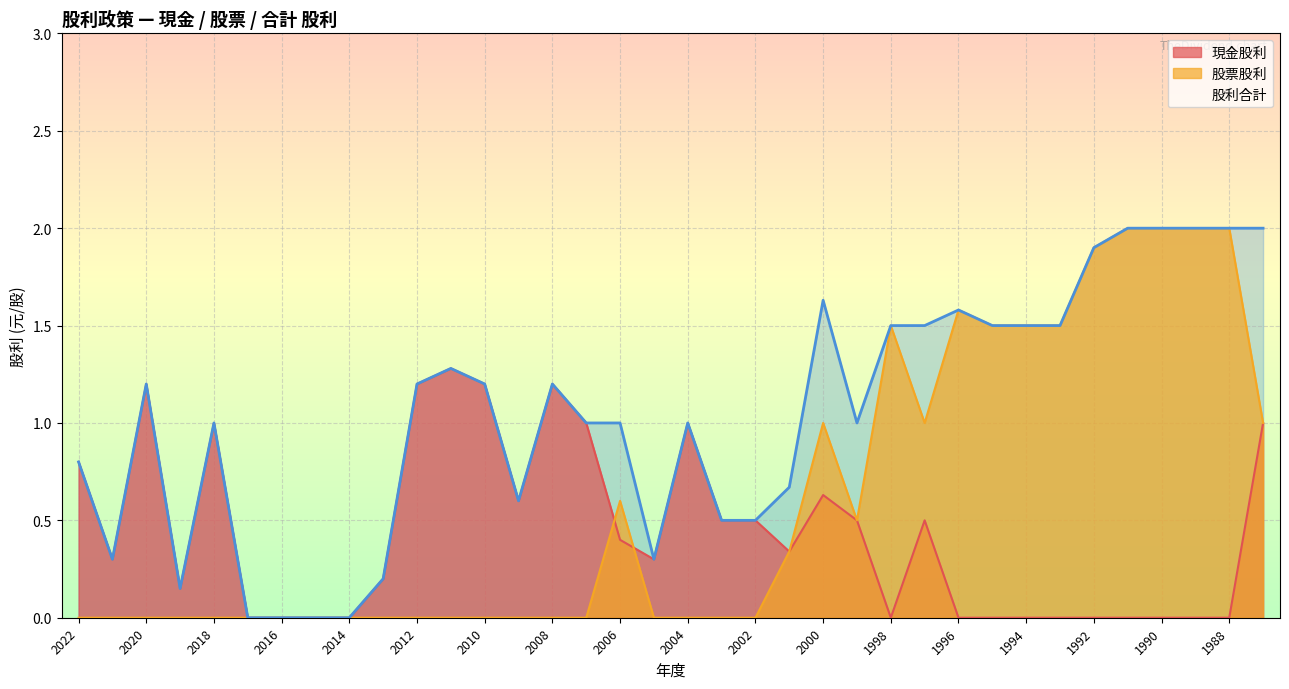

What are all the series names shown in the legend?

現金股利, 股票股利, 股利合計